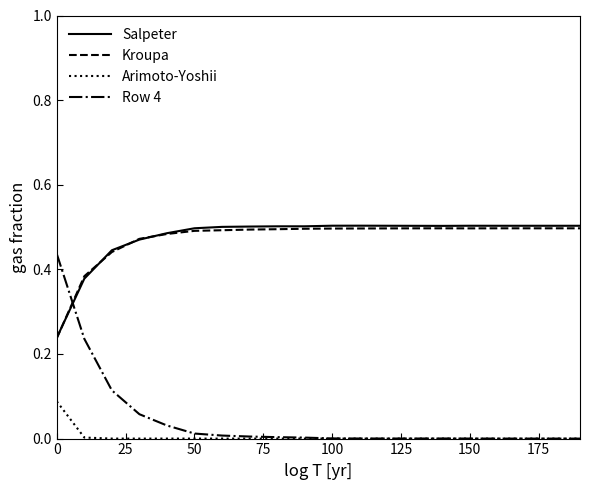

How many times do Row 4 and Salpeter cross each other?

1